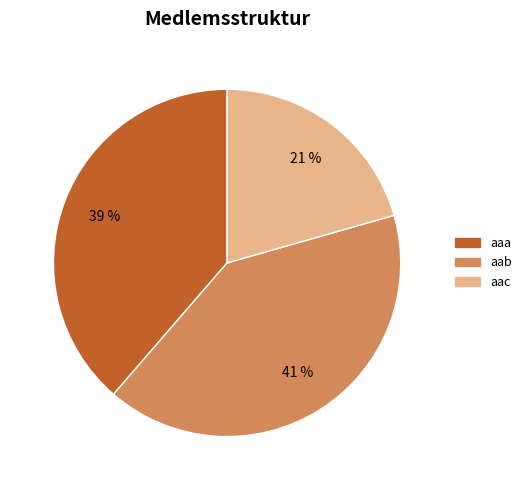

Between aab and aaa, which is larger?

aab